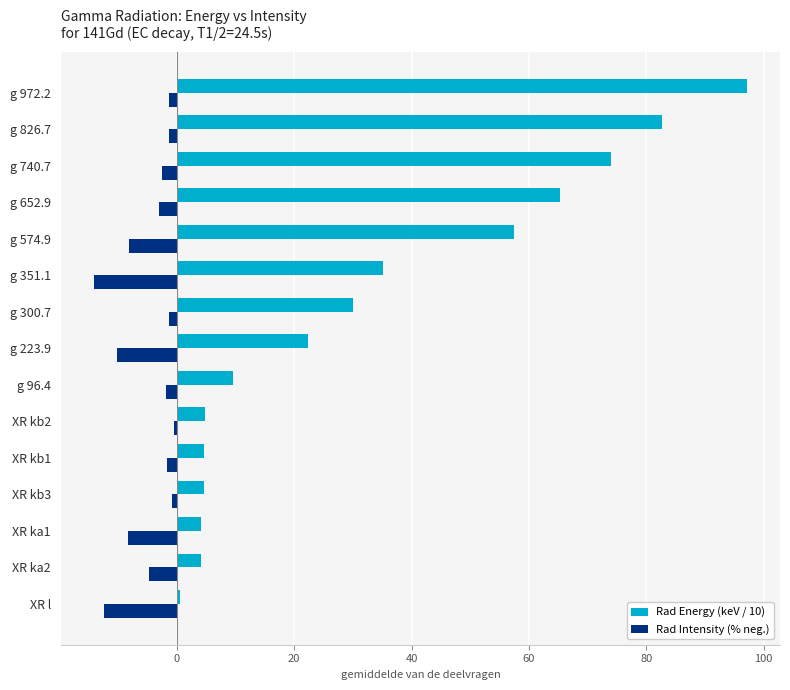

Which series has the largest range (max minus min)?

Rad Energy (keV / 10)